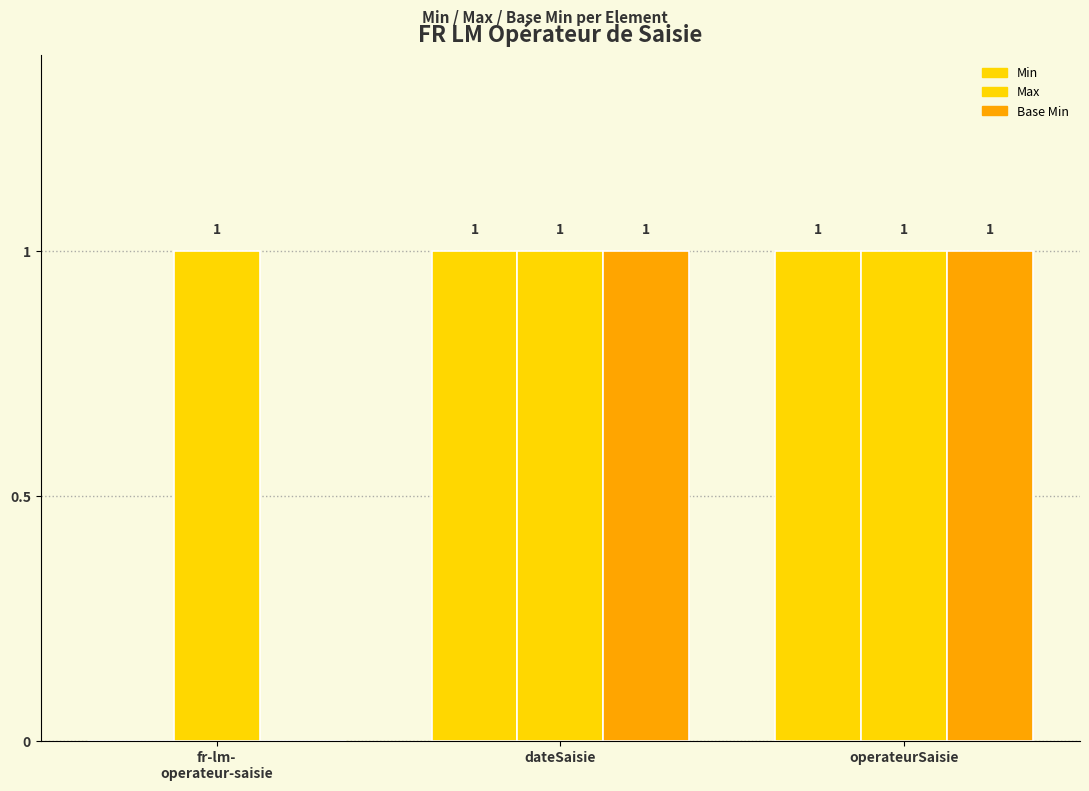

What value does the Min series have at dateSaisie?

1